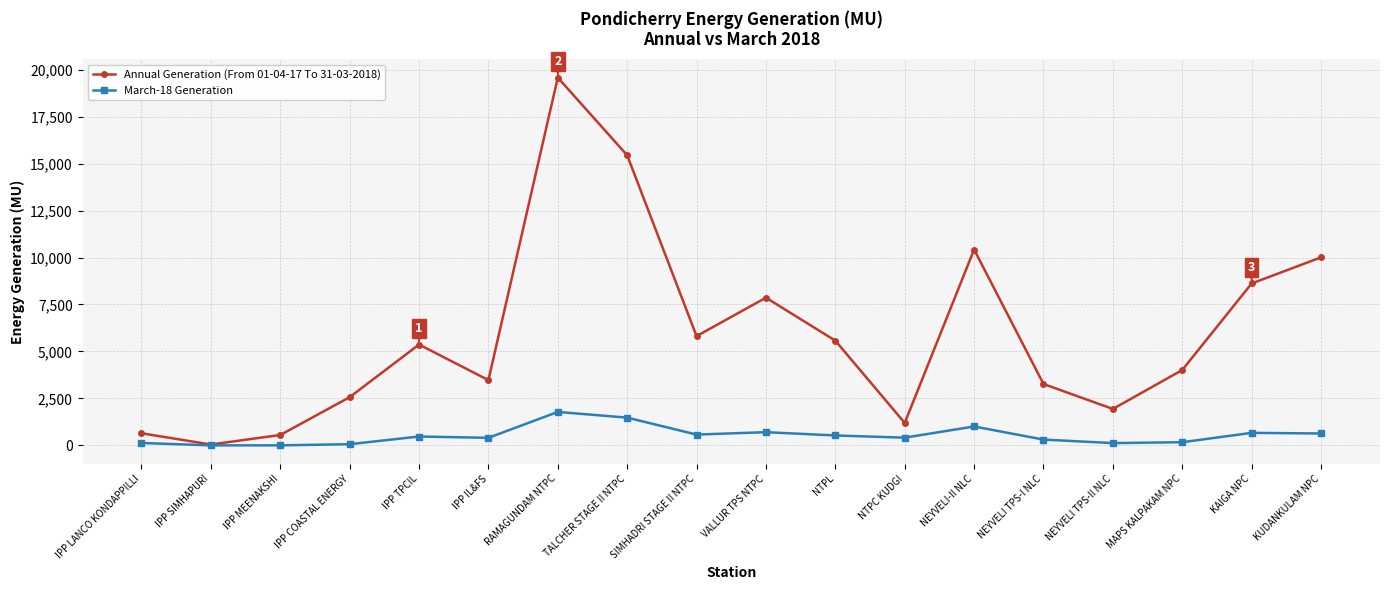

At which category is the sum across all series the highest?

RAMAGUNDAM NTPC